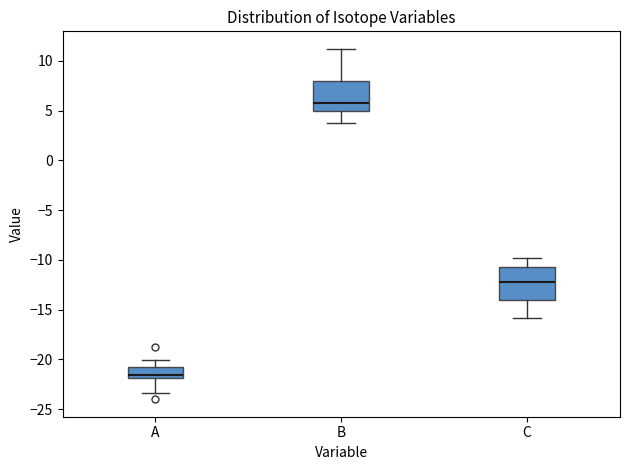

Reading left to right, transcribe this box plot: for each box, give where its median line is, the range the box spans, and where its two whiskers end, as read against the y-axis. The values are not printed on the chart, so give them approximately, as read against the axis.

A: median -21.5, box -22.0 to -21.0, whiskers -23.5 to -20.0
B: median 6.0, box 5.0 to 8.0, whiskers 4.0 to 11.0
C: median -12.0, box -14.0 to -10.5, whiskers -16.0 to -10.0